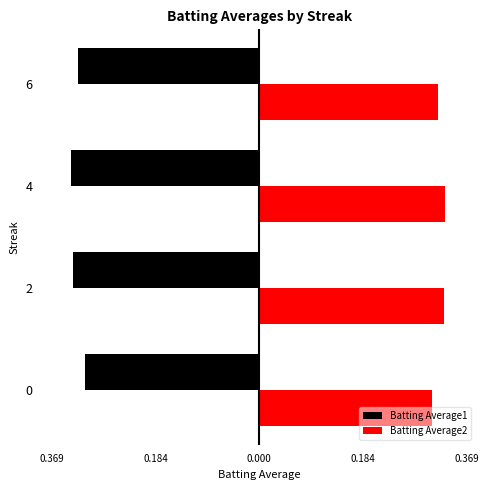

What are all the series names shown in the legend?

Batting Average1, Batting Average2